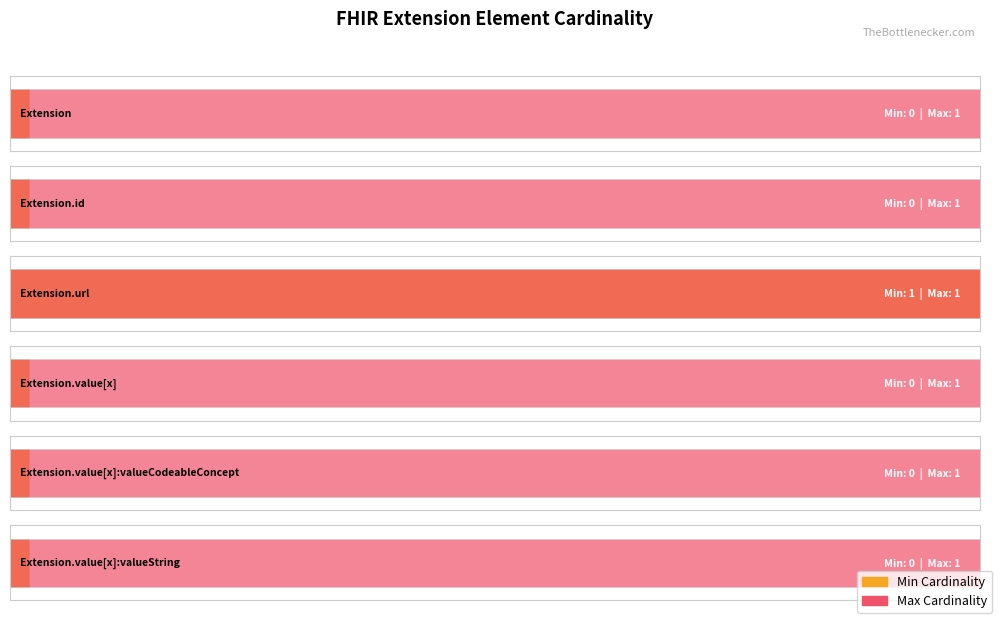

The Min series shows -1 at Extension.value[x]. True or false?

False